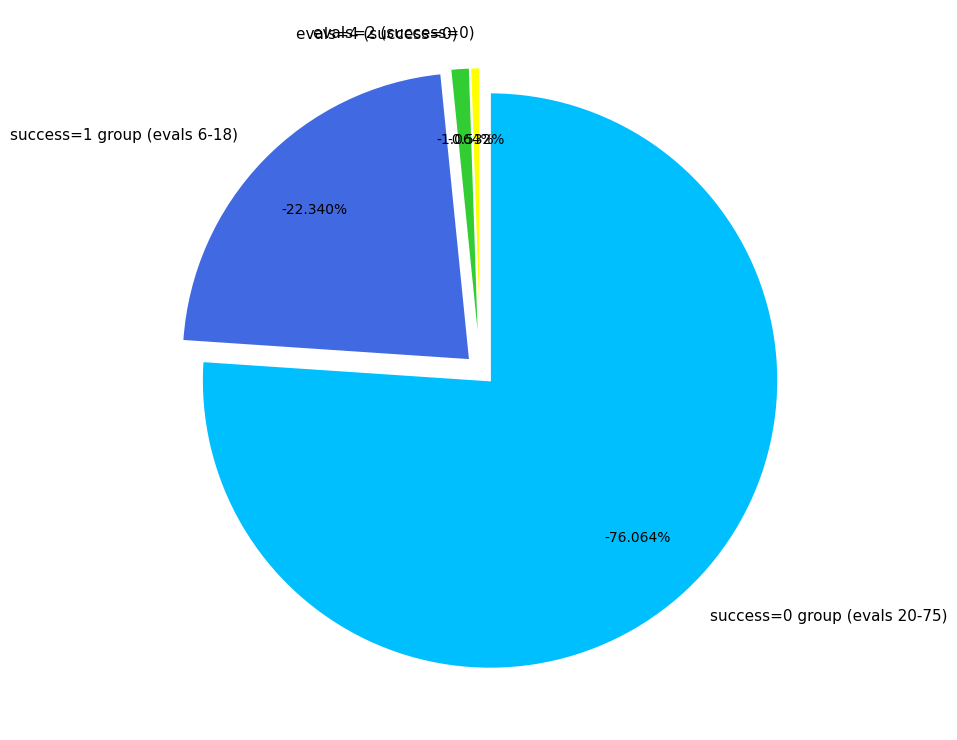

Is it true that evals=16 is 17% of the pie?

False